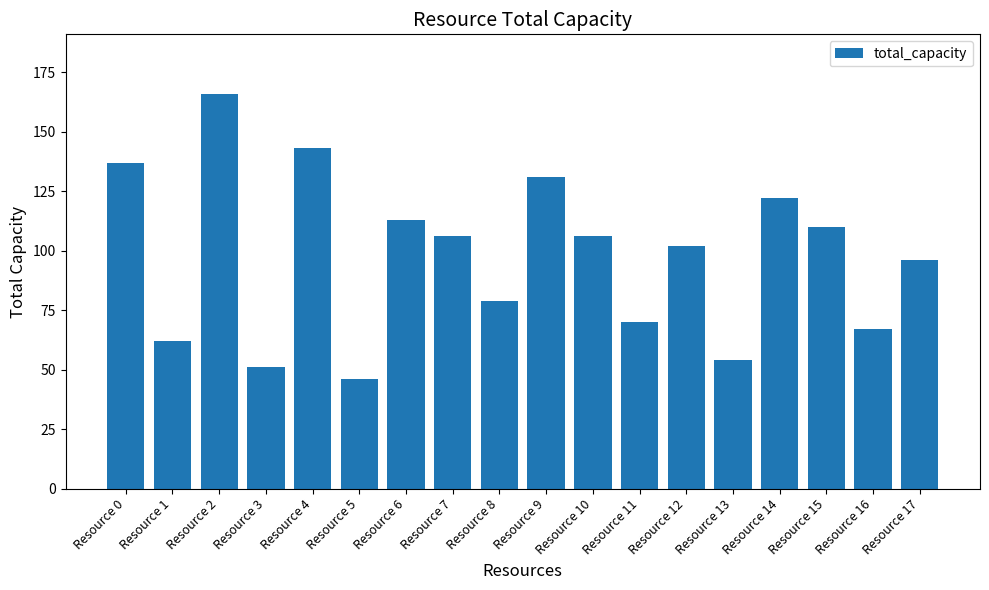

Which label corresponds to the largest value in the chart?

Resource 2